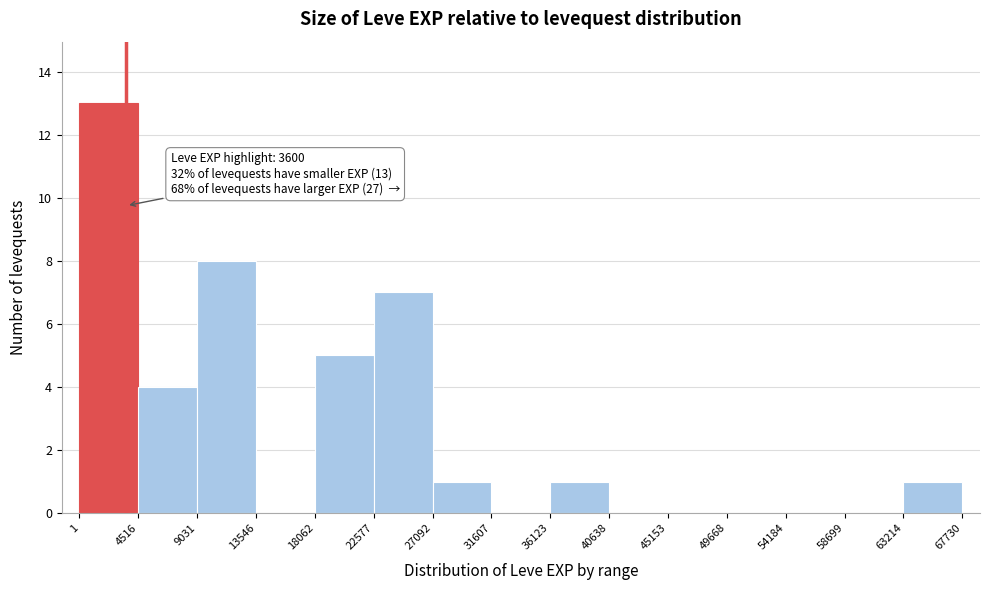

Over which range of the x-axis is the bar tallest?

1 to 4516